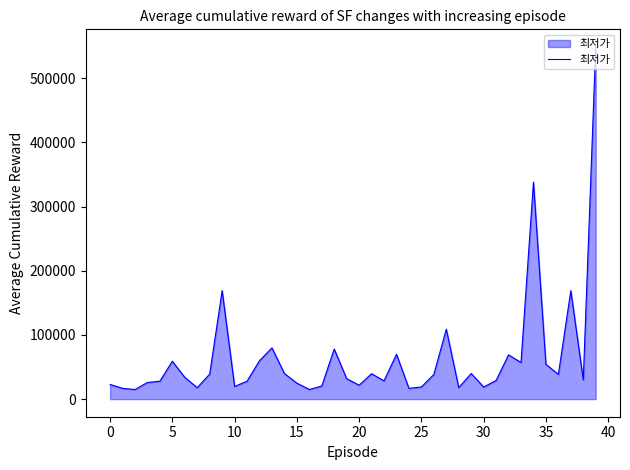

What is the greatest value displayed?

548750